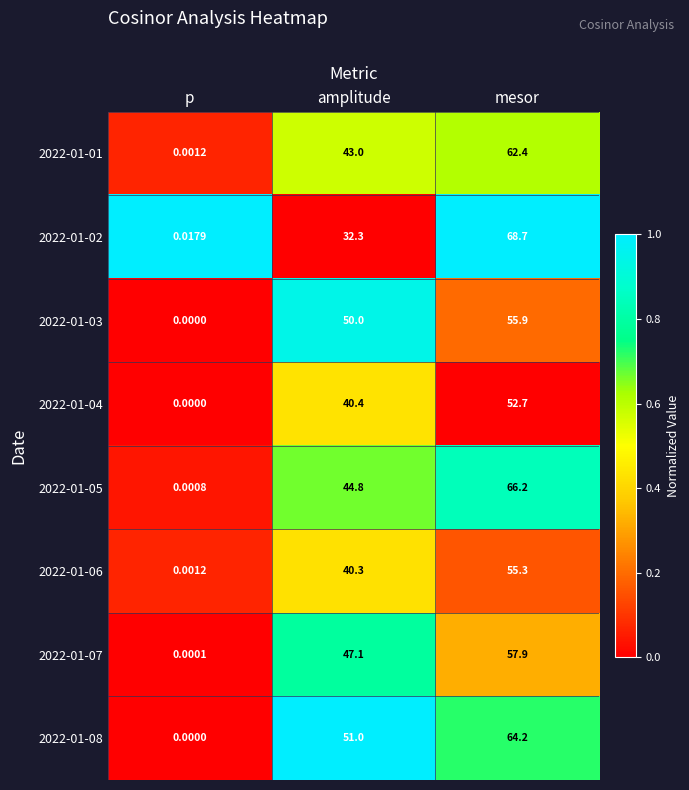

Which category has the lowest value in the 2022-01-08 series?

p